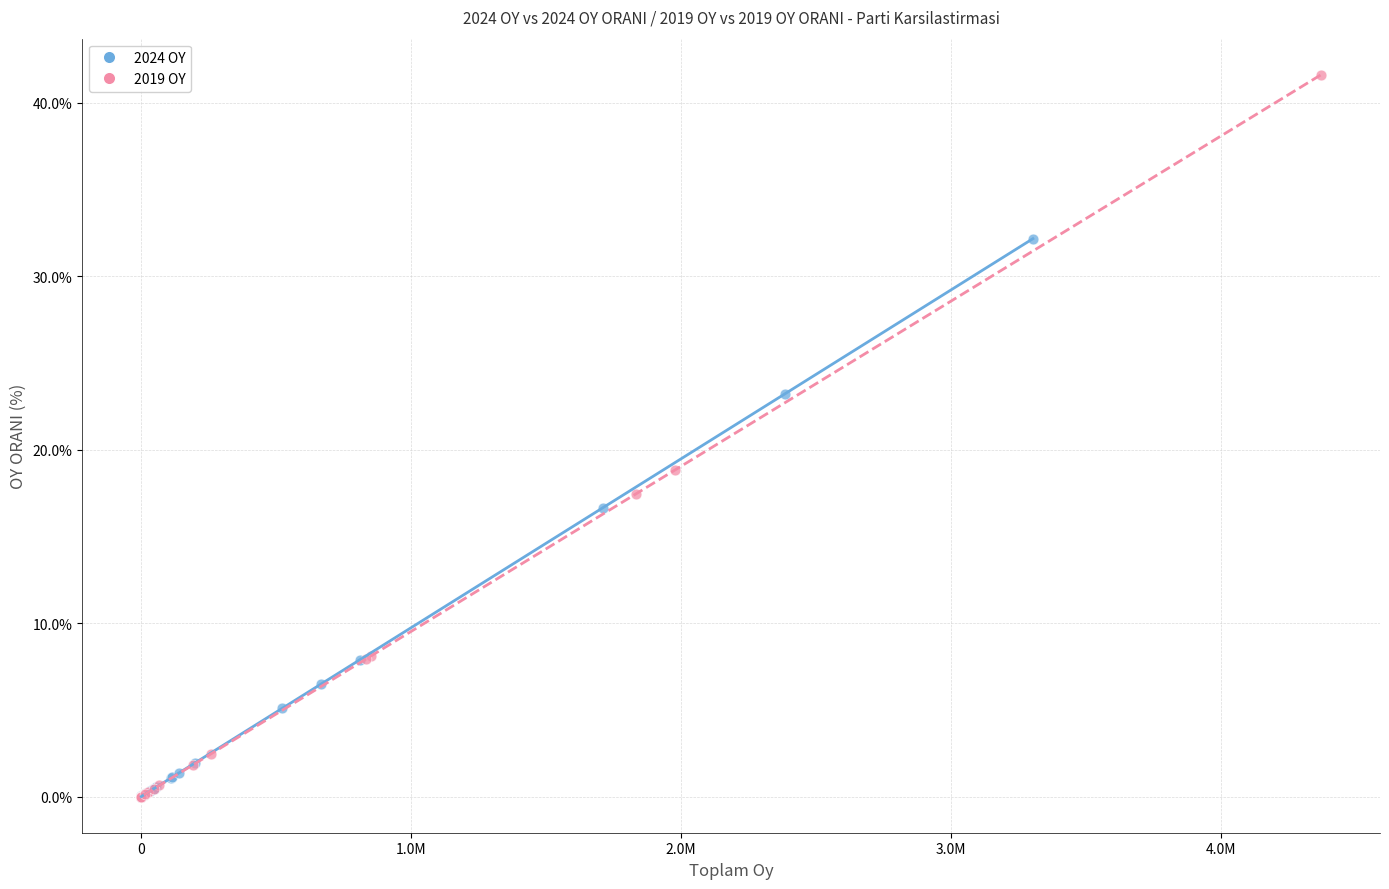

Which series has the largest Y range (max minus min)?

2019 OY